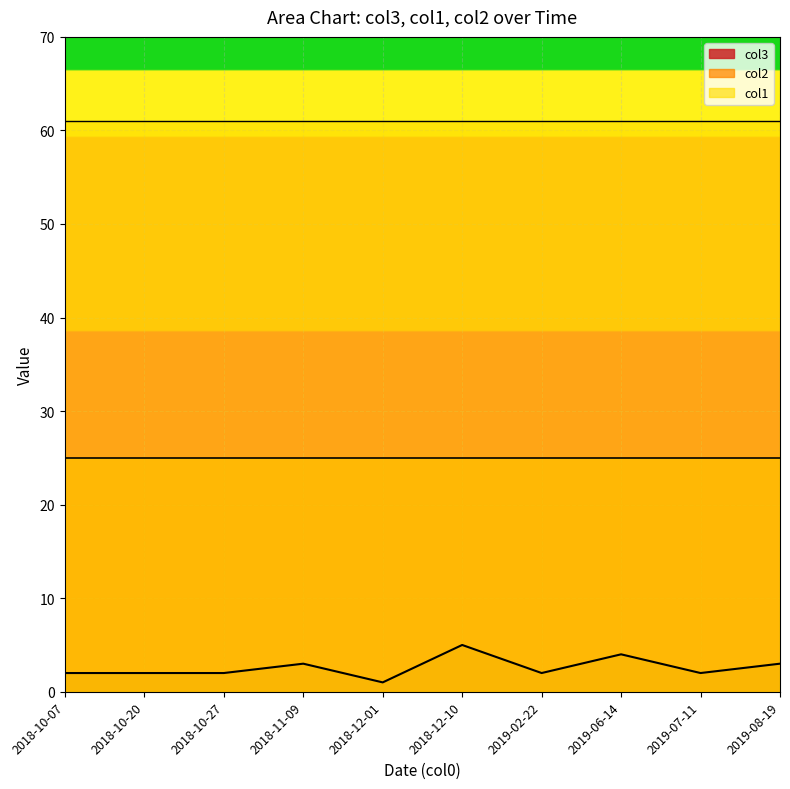

Is the value of col3 at 2018-10-07 greater than the value of col2 at 2019-02-22?

No